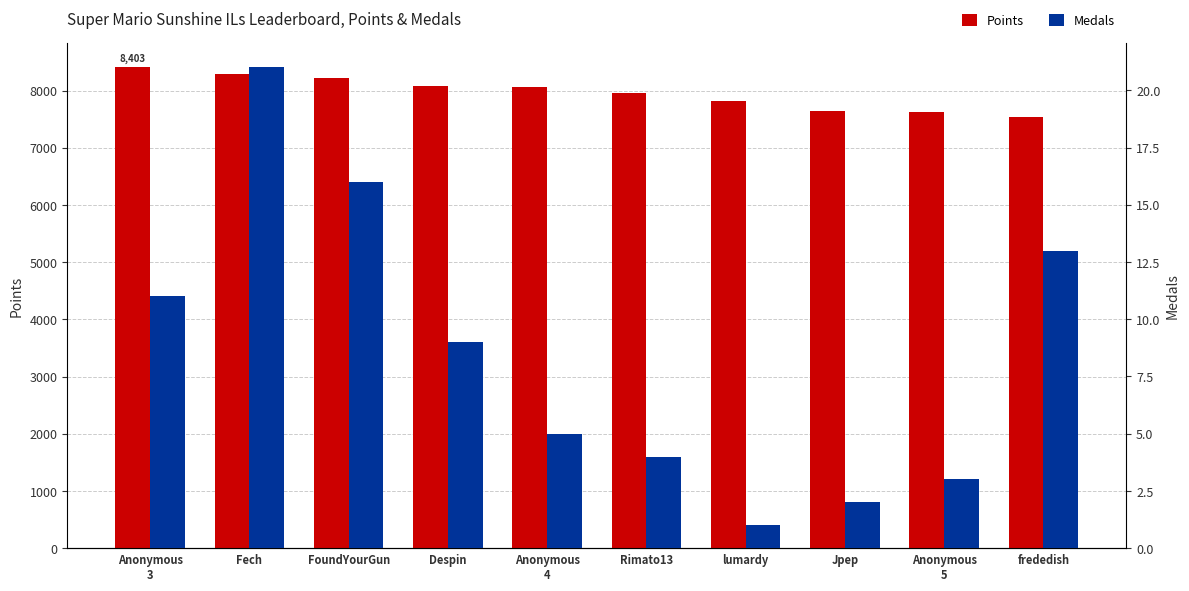

At Fech, list the series in order from largest to smallest.

Points, Medals